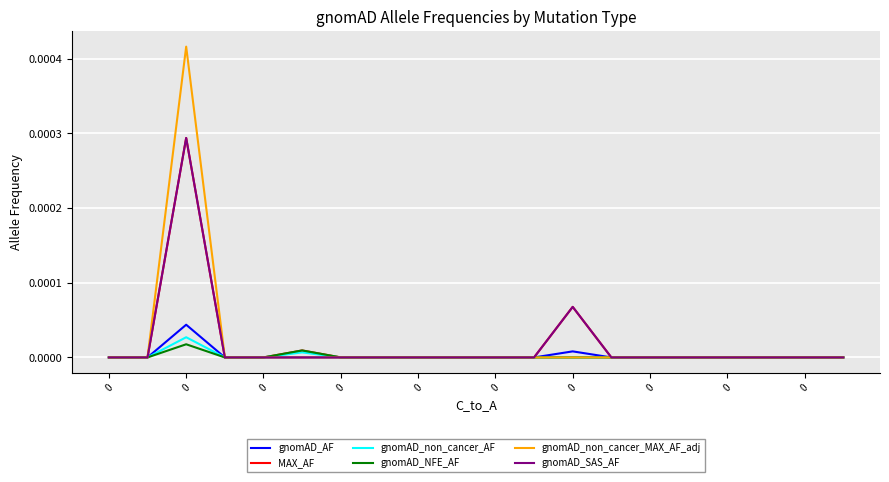

Which series has the widest spread of values?

gnomAD_non_cancer_MAX_AF_adj